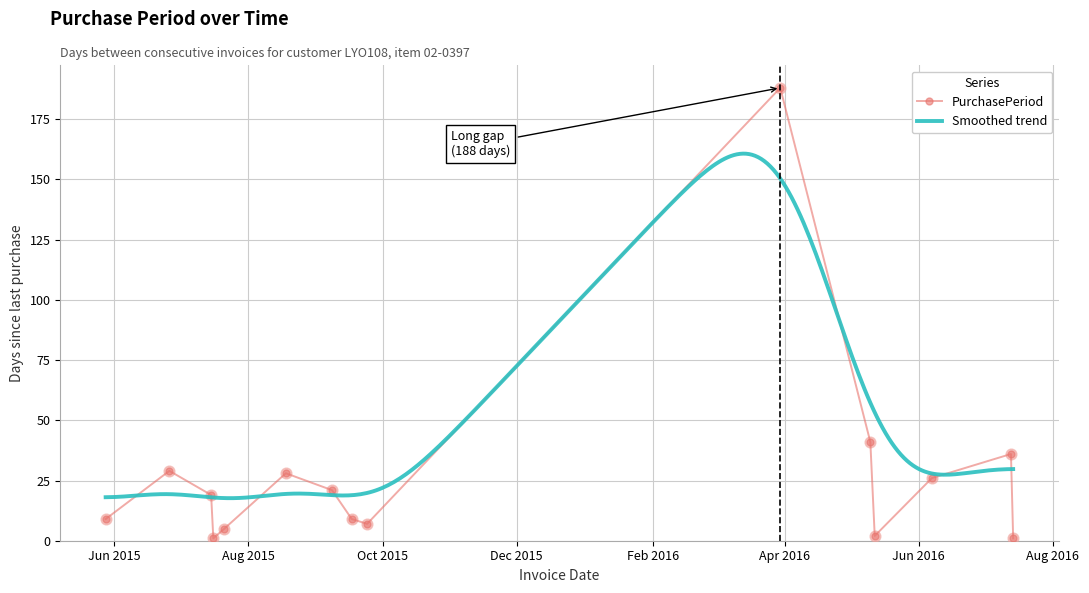

What is the change in value from 2015-06-26 to 2015-09-17?

-20